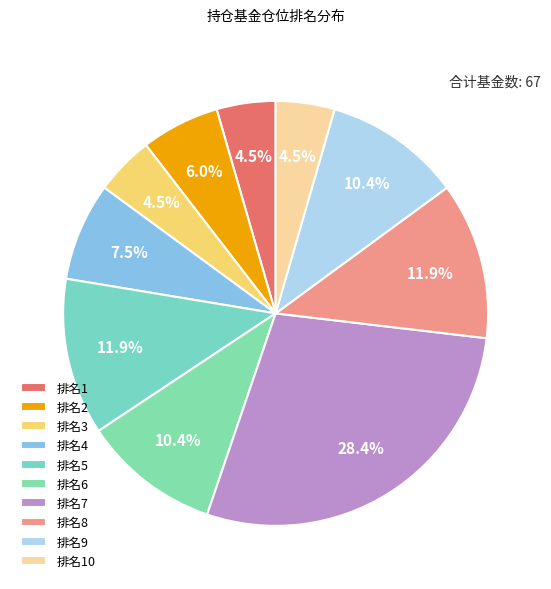

How many segments does this pie chart have?

10